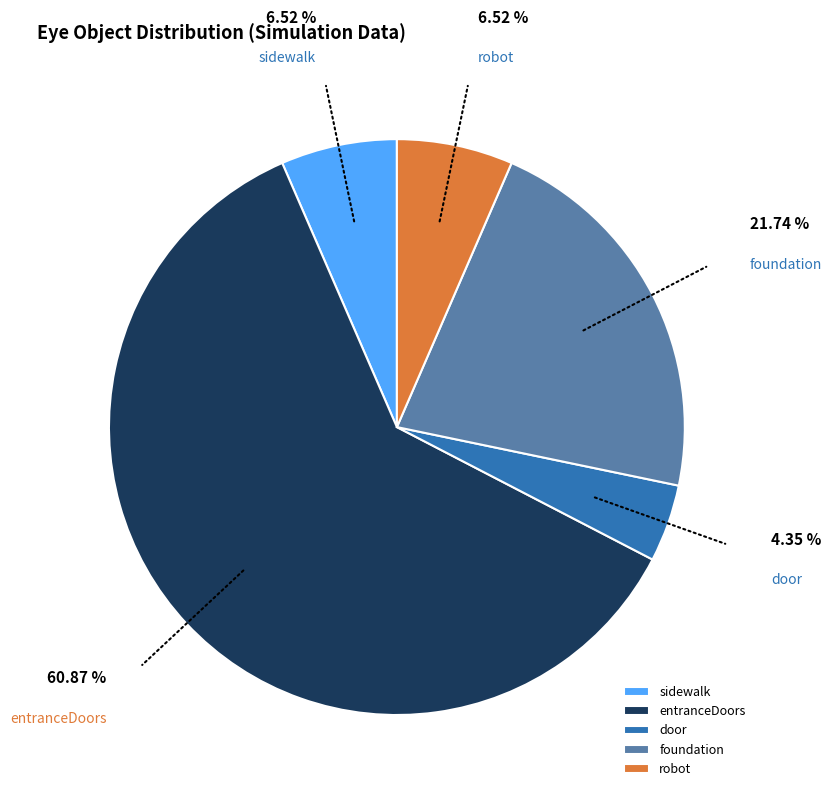

Do robot and foundation together represent more than half of the pie?

No